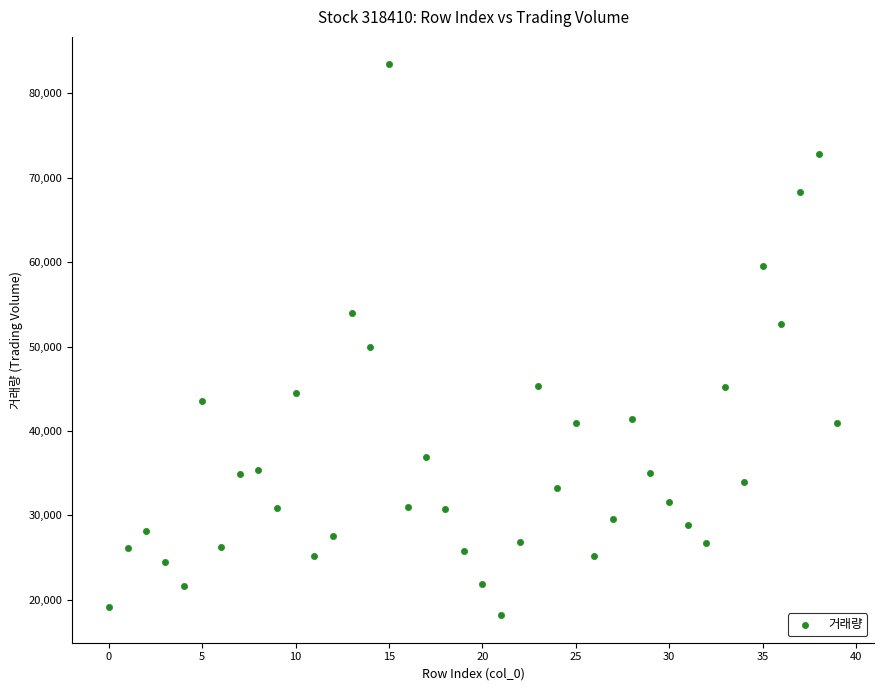

What Y value in the scatter plot is closest to 50803?

50004